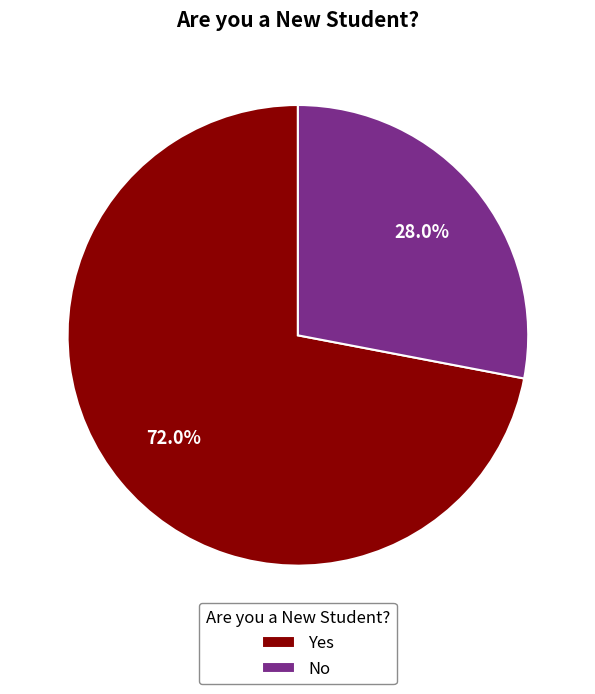

Rank the categories by value from lowest to highest.

No, Yes